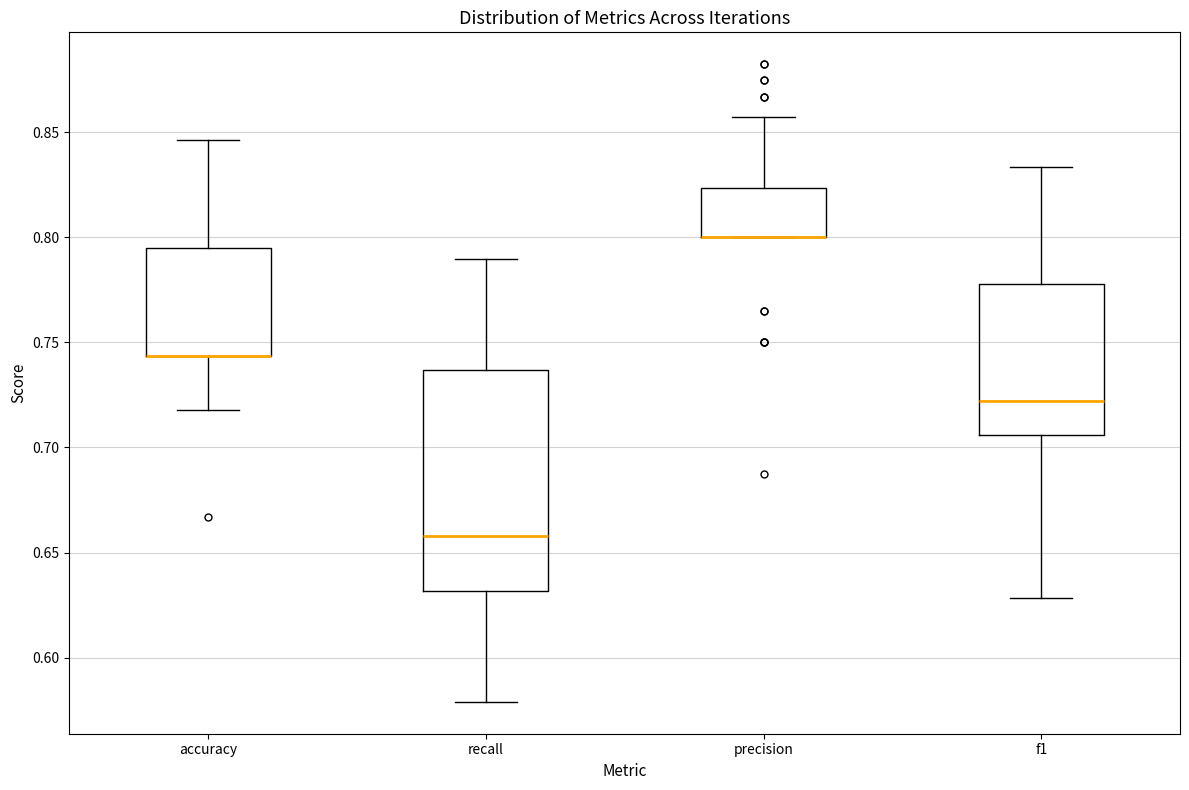

Where is the lower edge of the box for f1 on the y-axis? The values are not printed on the chart, so give them approximately, as read against the axis.

0.705